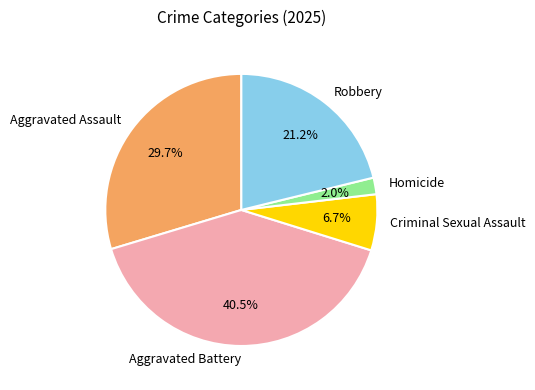

Rank the categories by value from lowest to highest.

Homicide, Criminal Sexual Assault, Robbery, Aggravated Assault, Aggravated Battery